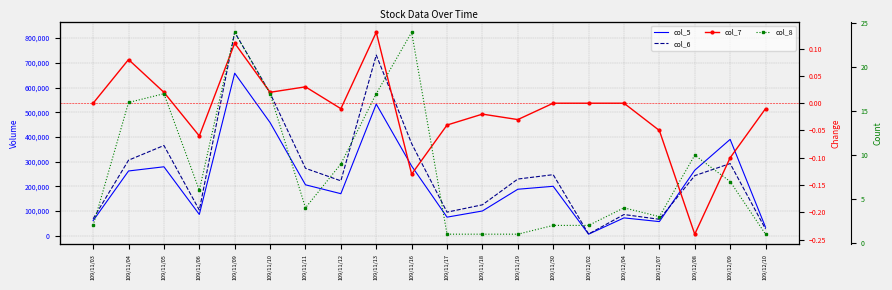

True or false: col_8 and col_7 cross at least once.

False